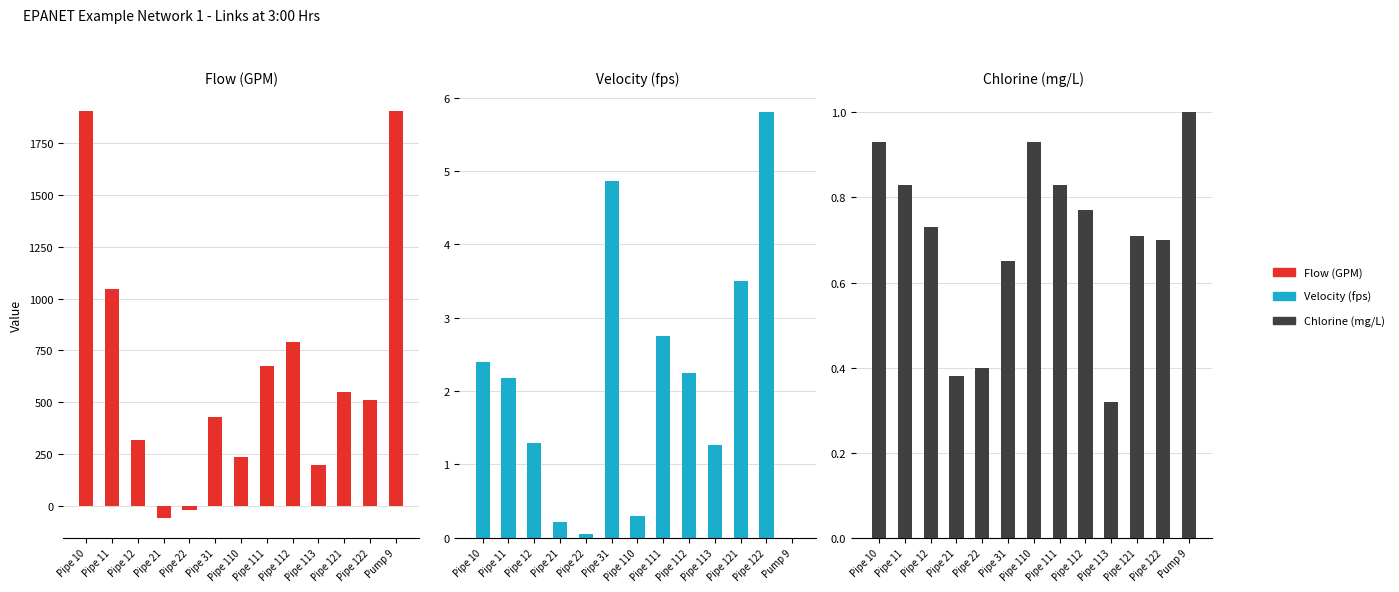

What is the sum of the Chlorine (mg/L) values at Pipe 31 and Pipe 12?

1.4